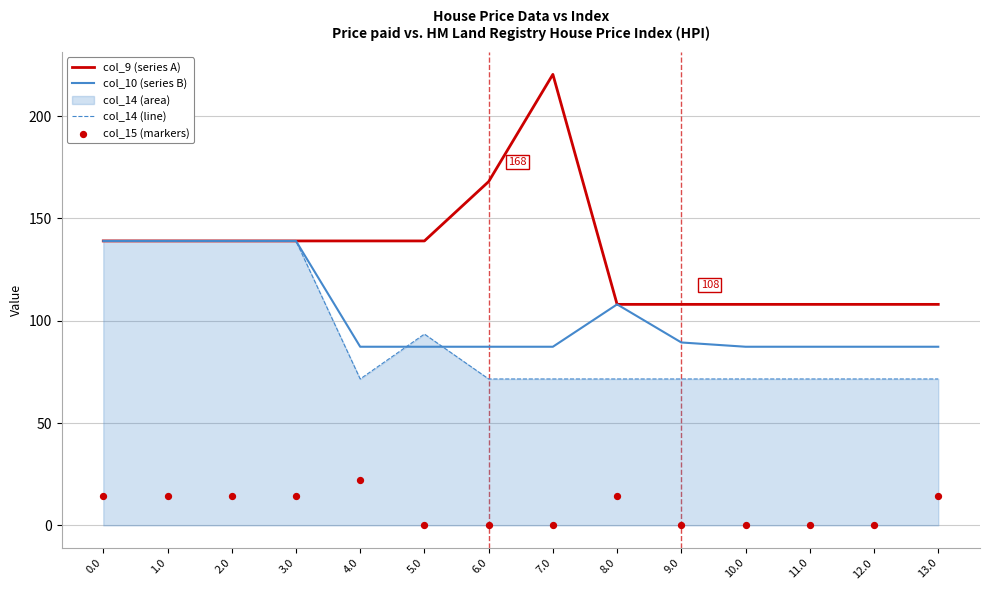

Which series has the largest total across all categories?

col_9 (series A)